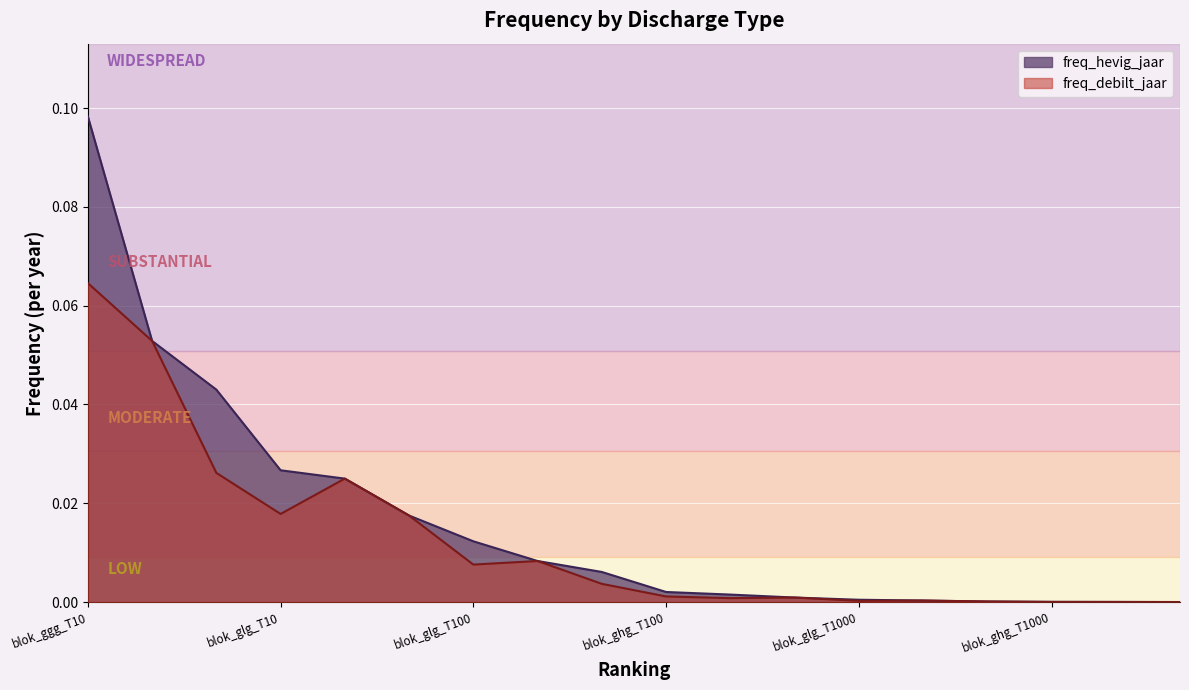

How many interior local peaks does the freq_debilt_jaar series have?

4